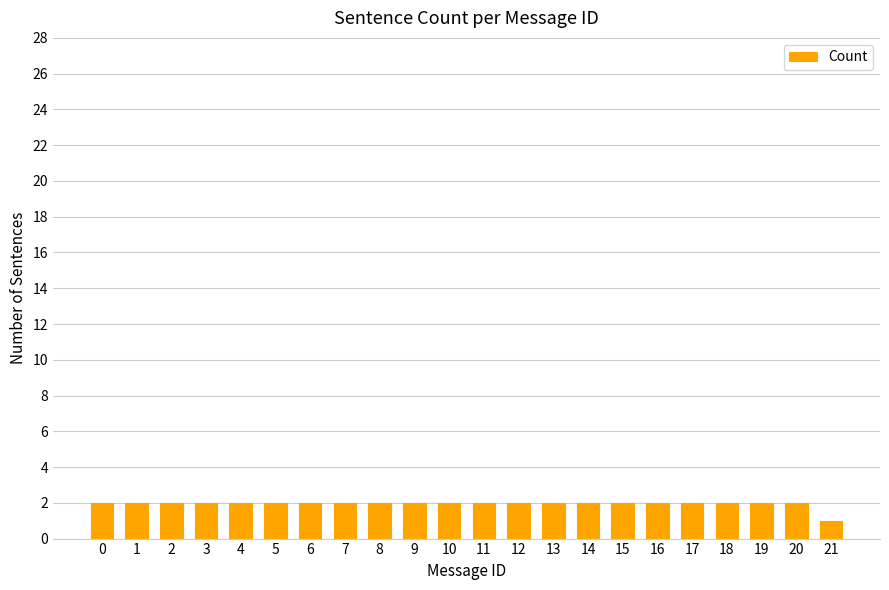

Reading right to left, list all the values displayed in this chart.

21=1	20=2	19=2	18=2	17=2	16=2	15=2	14=2	13=2	12=2	11=2	10=2	9=2	8=2	7=2	6=2	5=2	4=2	3=2	2=2	1=2	0=2